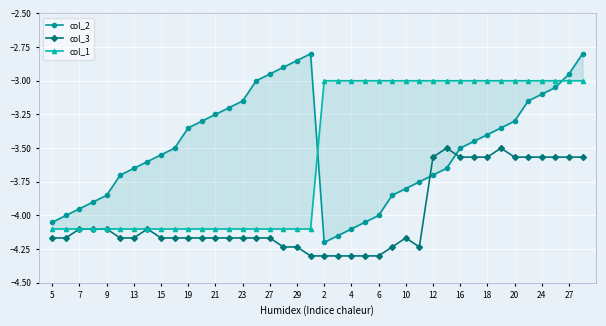

How many values in the col_3 series exceed -4?

12